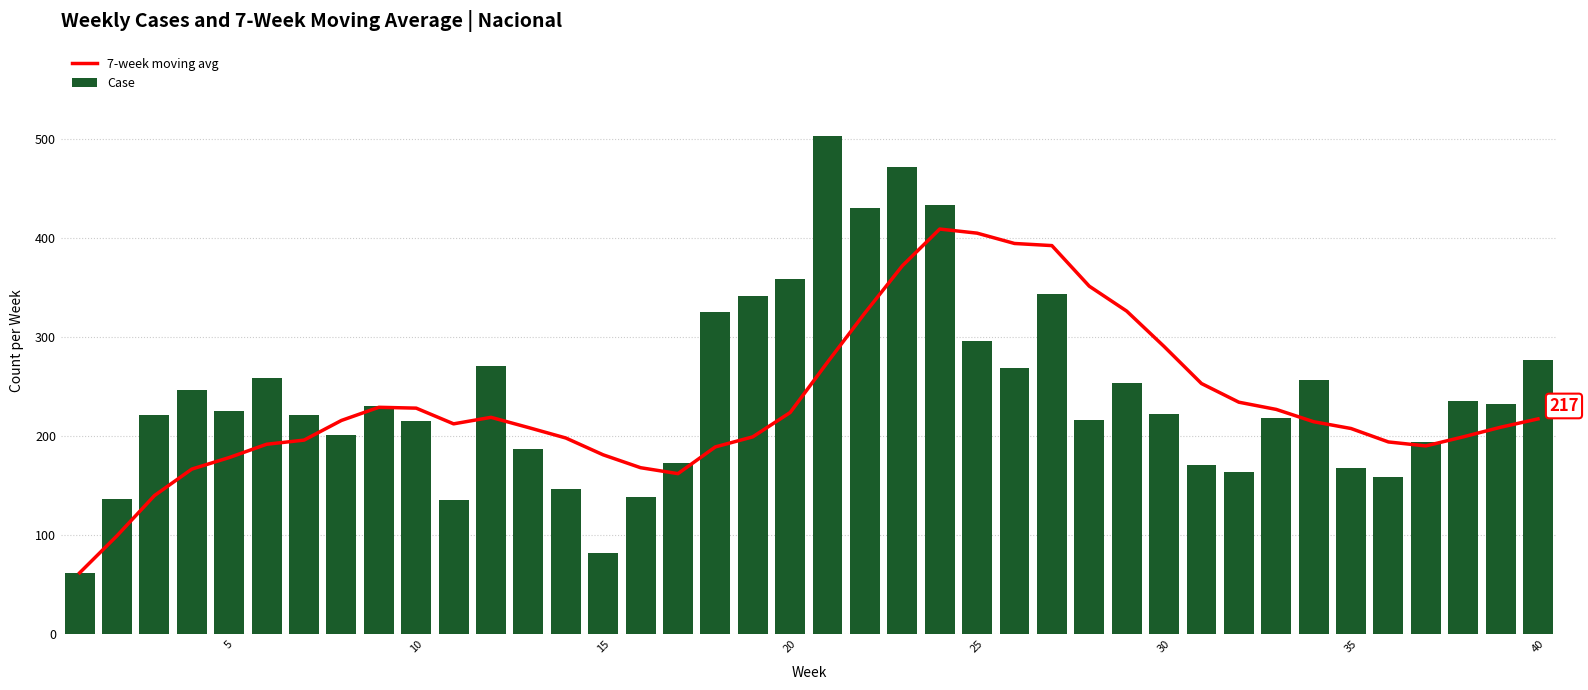

Is it true that Case equals 587 at 20?

False